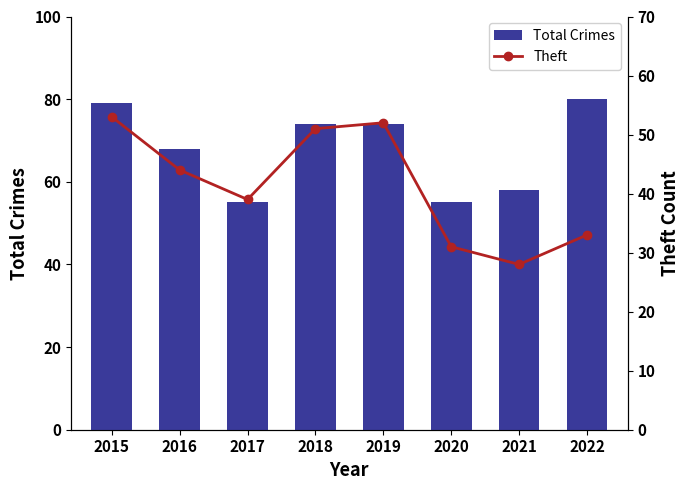

Reading right to left, transcribe all the data shown in this chart.

Total Crimes: 2022=80	2021=58	2020=55	2019=74	2018=74	2017=55	2016=68	2015=79
Theft: 2022=33	2021=28	2020=31	2019=52	2018=51	2017=39	2016=44	2015=53